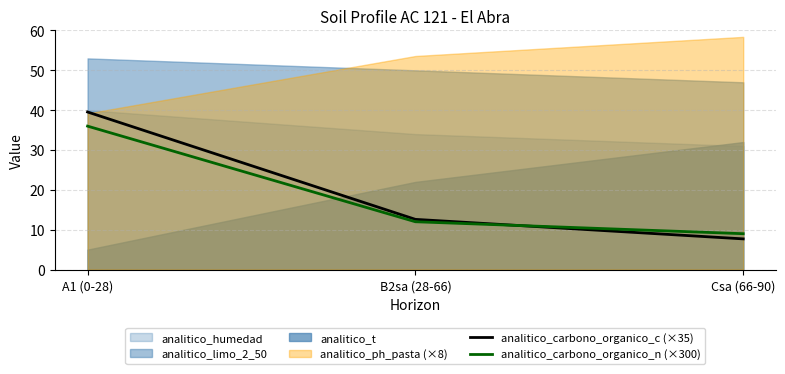

What is the difference between the analitico_carbono_organico_n (×300) values at A1 (0-28) and Csa (66-90)?

27.0